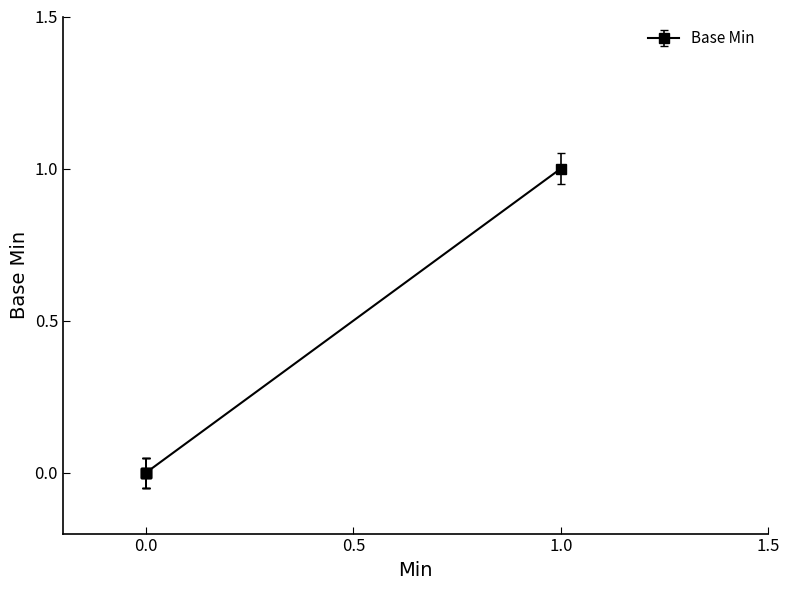

Count the number of data series in this chart.

1